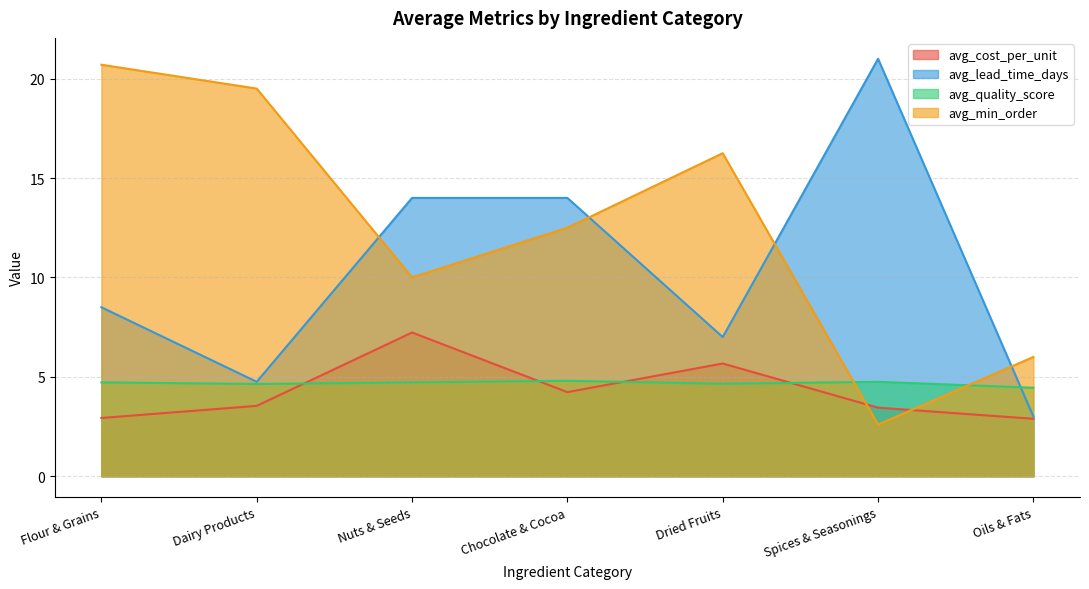

In avg_cost_per_unit, how many points are higher than both neighbors (excluding endpoints)?

2